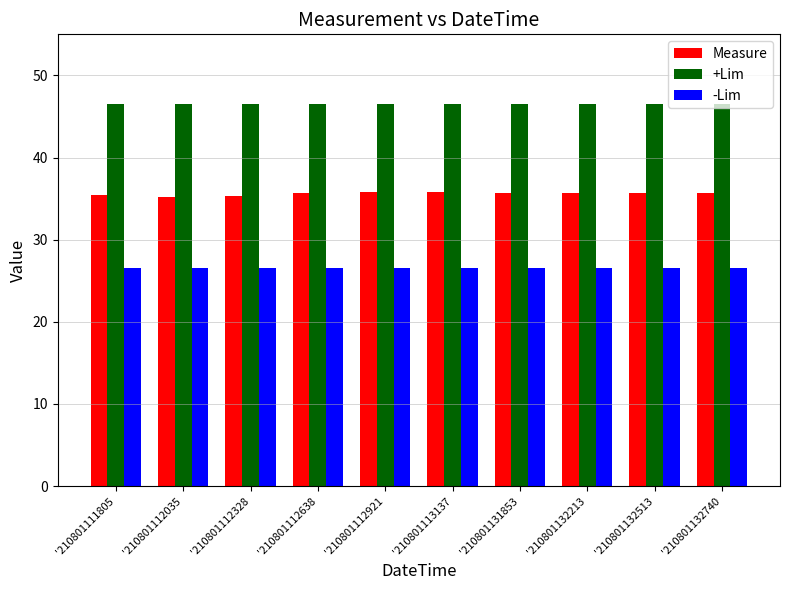

What is the sum of the -Lim values at '210801112035 and '210801112328?

53.1